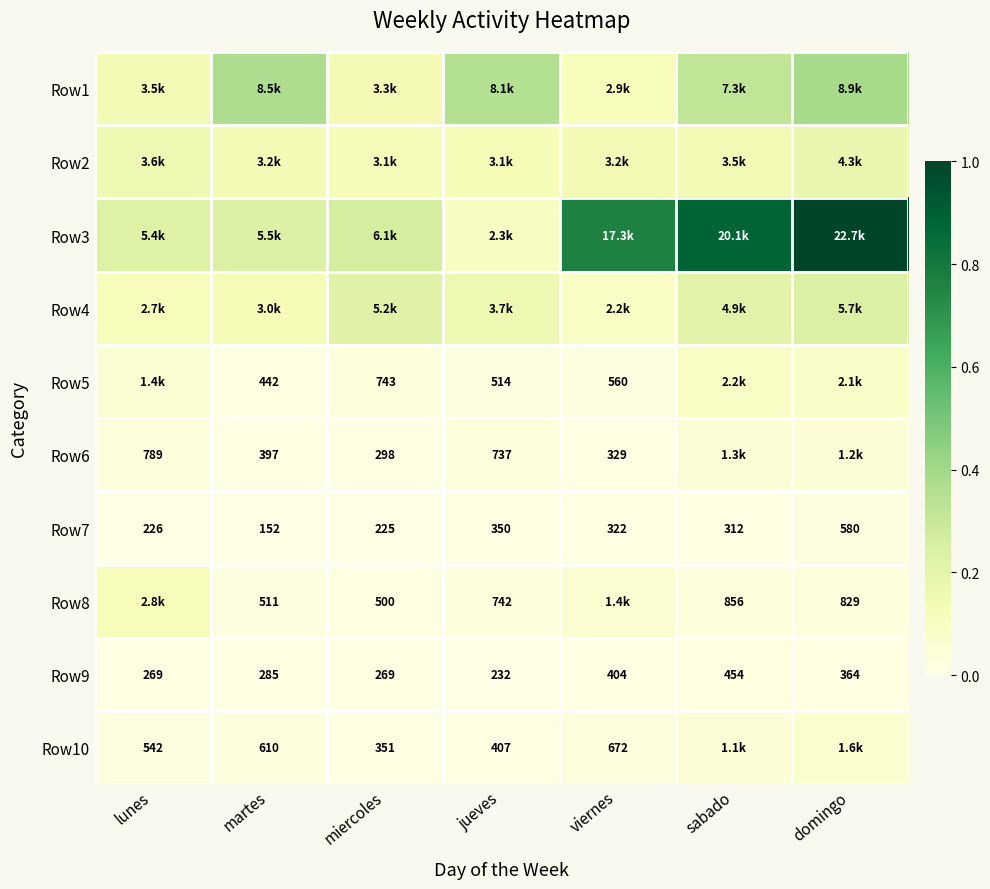

Which category has the lowest value in the Row9 series?

jueves